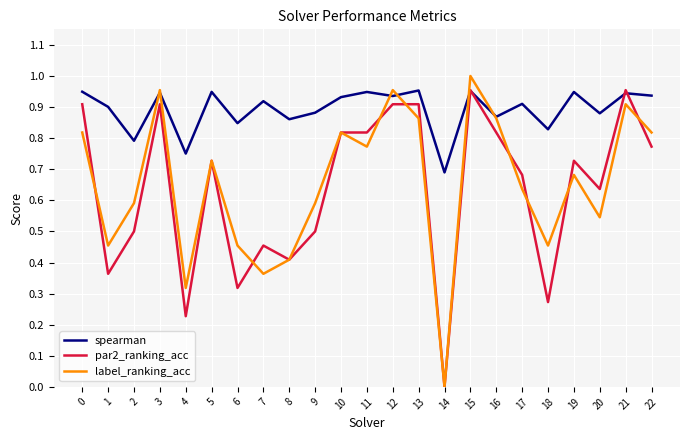

Rank the series at 7 from highest to lowest value.

spearman, par2_ranking_acc, label_ranking_acc